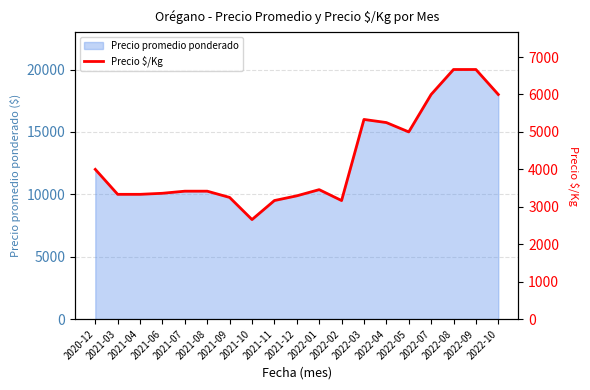

What is the label of the 17th point from the left?

2022-08